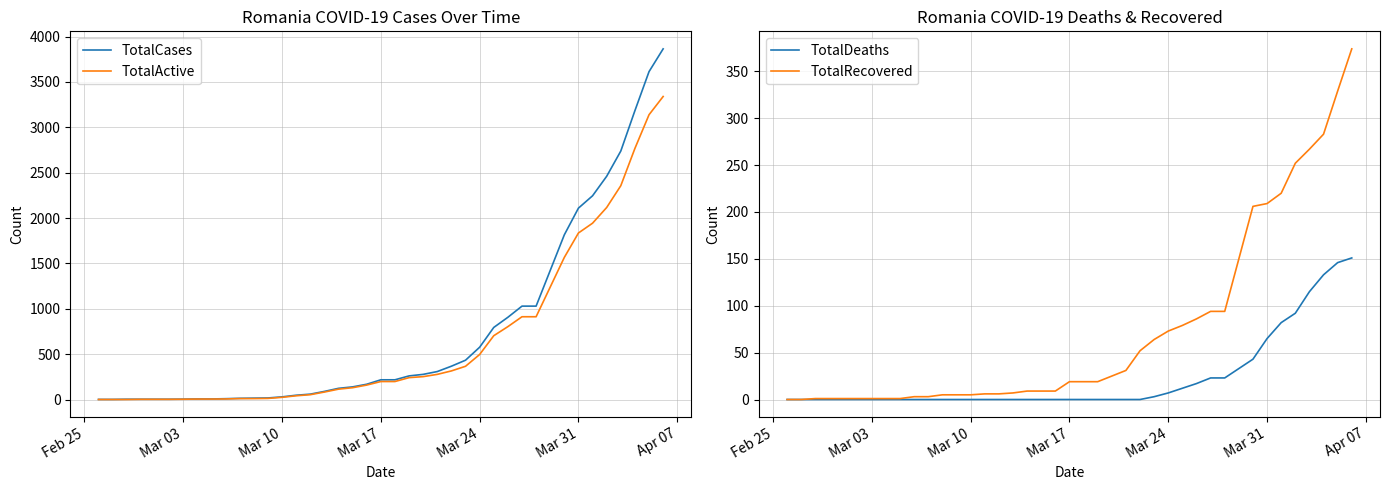

Does the chart display data point markers on the line(s)?

No